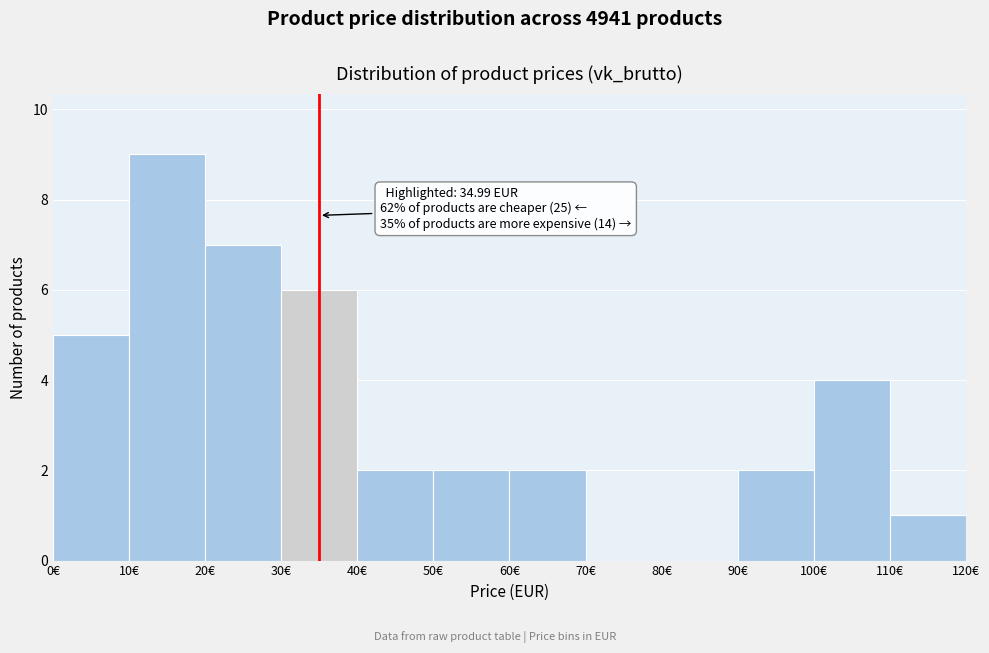

Which range on the x-axis has the tallest bar?

10 to 20